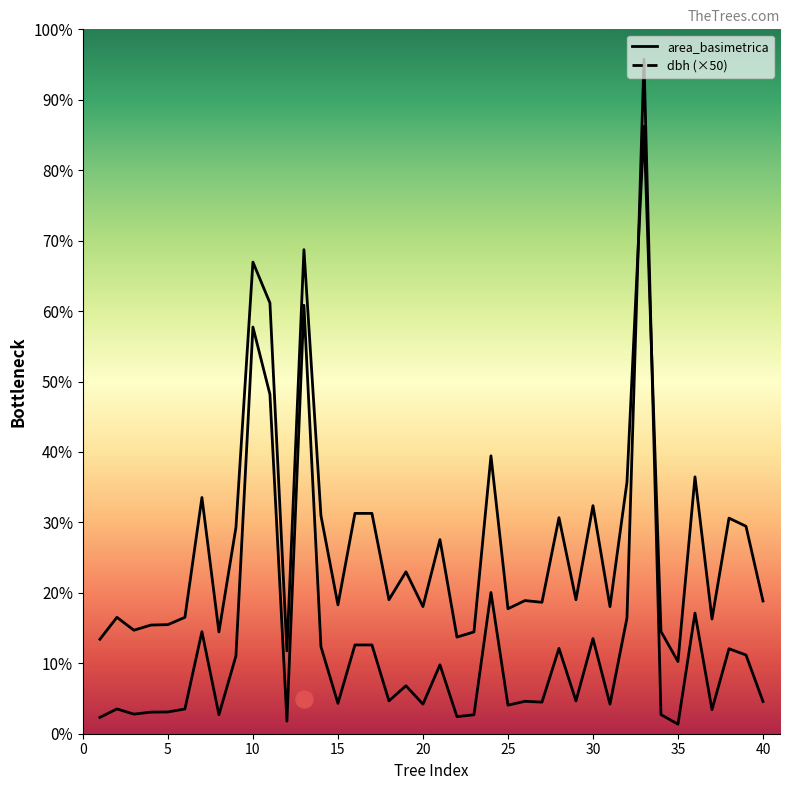

At which category is the sum across all series the highest?

33